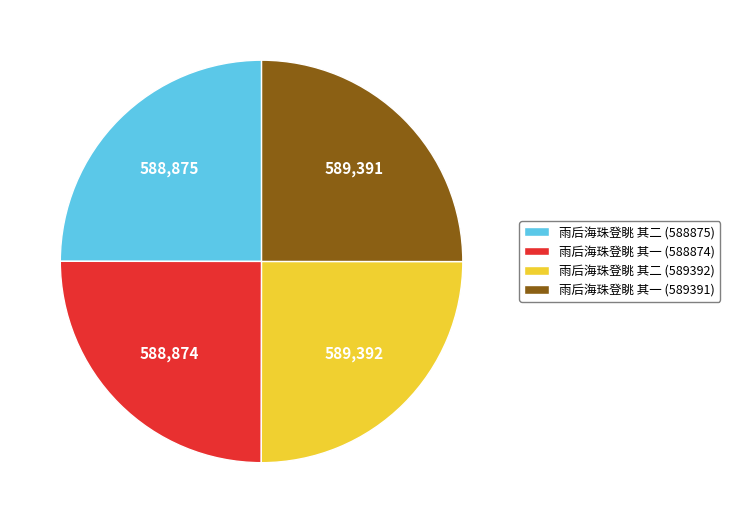

The 雨后海珠登眺 其一 (589391) slice represents 25% of the pie. True or false?

True